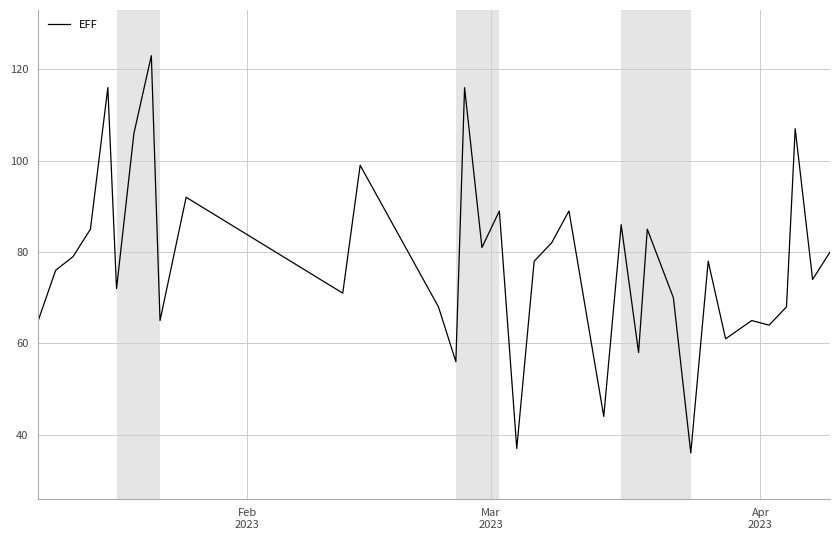

What is the greatest value displayed?

123